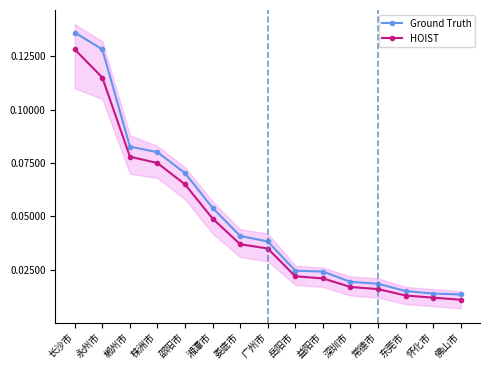

The value of Ground Truth at 东莞市 is 1.5. True or false?

True